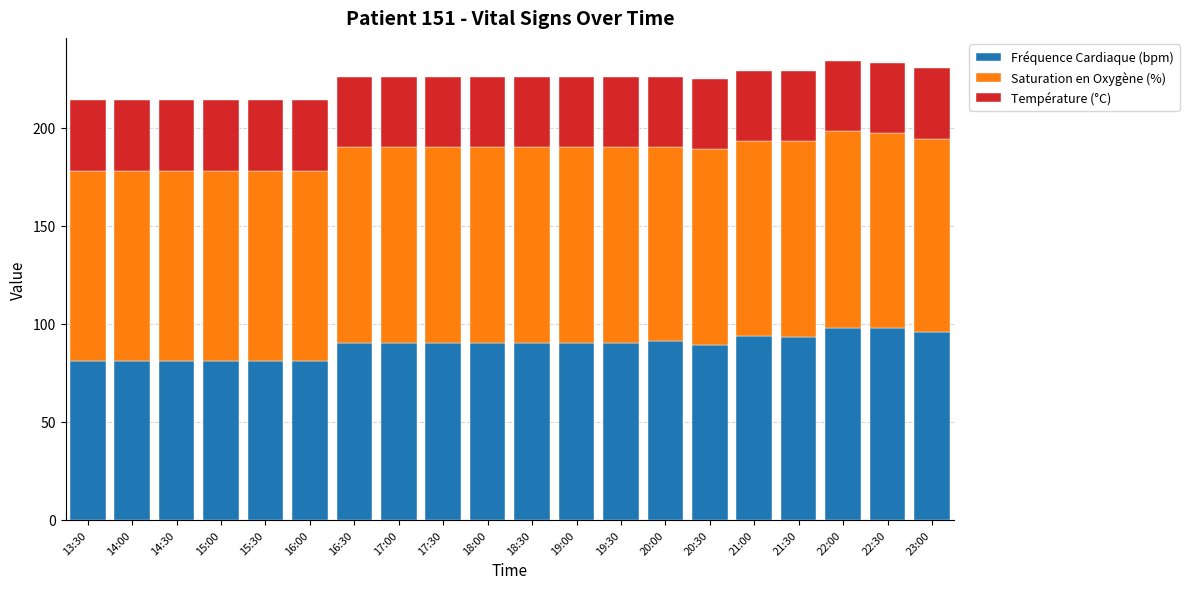

How many bars are there in total?

20